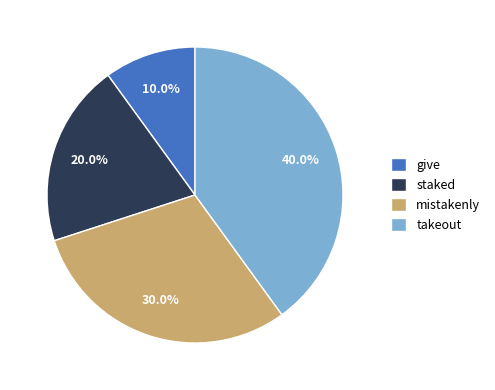

To the nearest percent, what is the combined percentage of takeout and staked?

60%